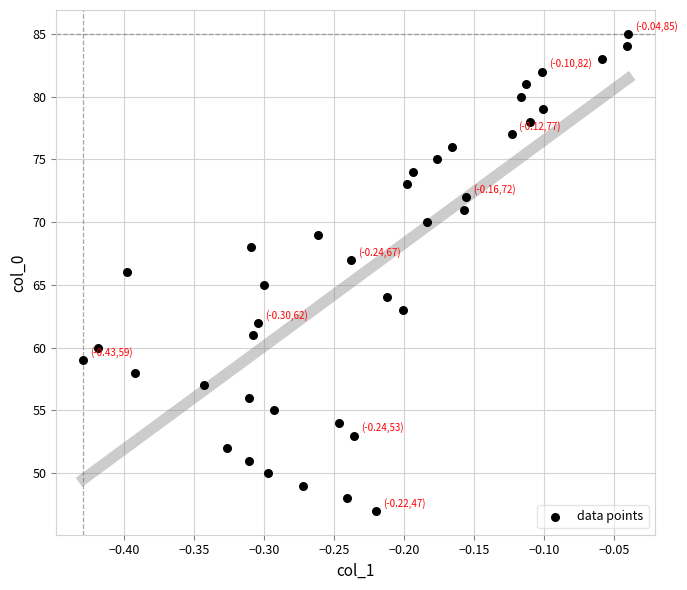

What is the range of Y values (max minus min)?

38